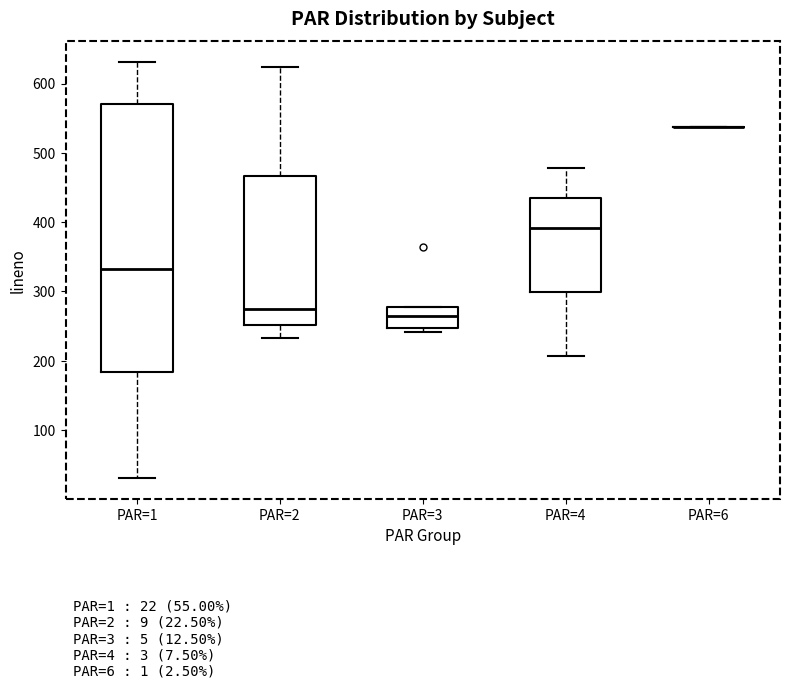

Which box is the tallest, from its lower edge to its upper edge?

PAR=1